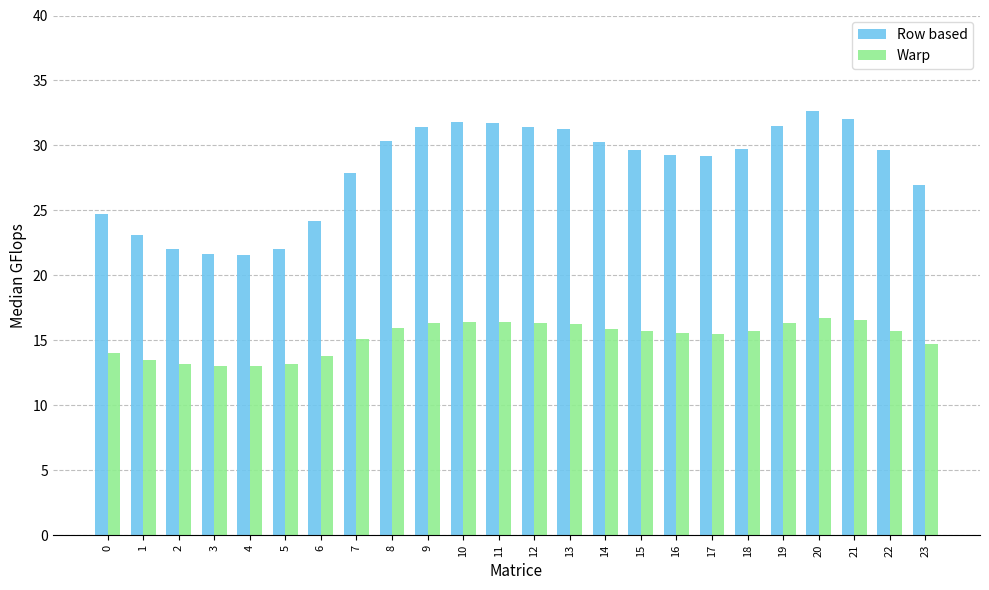

Rank the series at 12 from lowest to highest value.

Warp, Row based